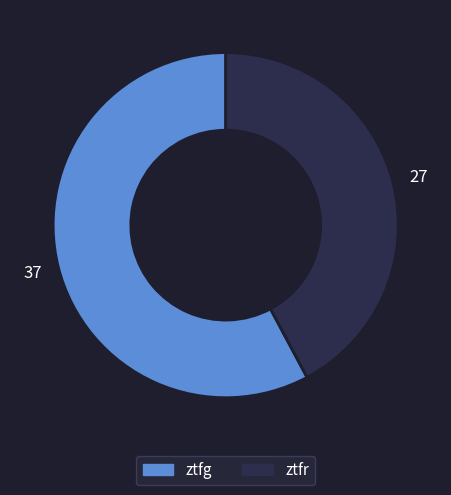

Is there a majority slice in this chart?

Yes